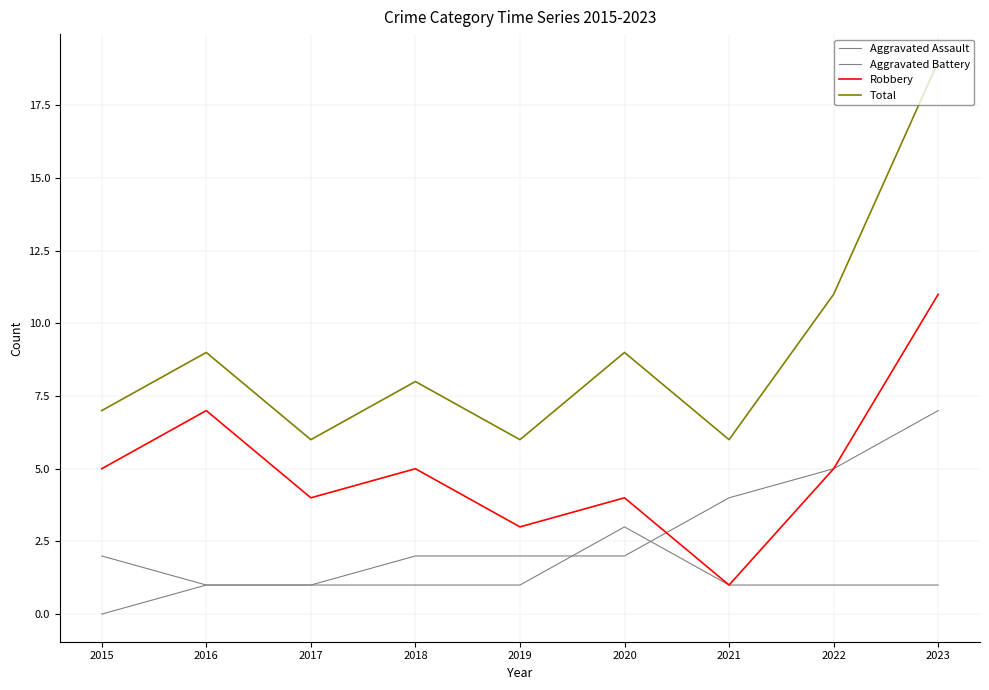

At which label does Aggravated Battery first exceed 2?

2021